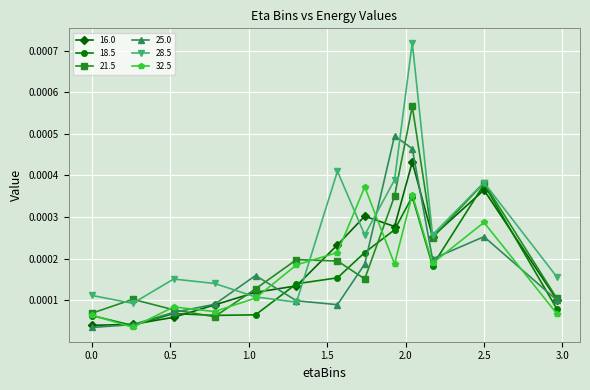

At how many categories does at least one series exceed 0?

13